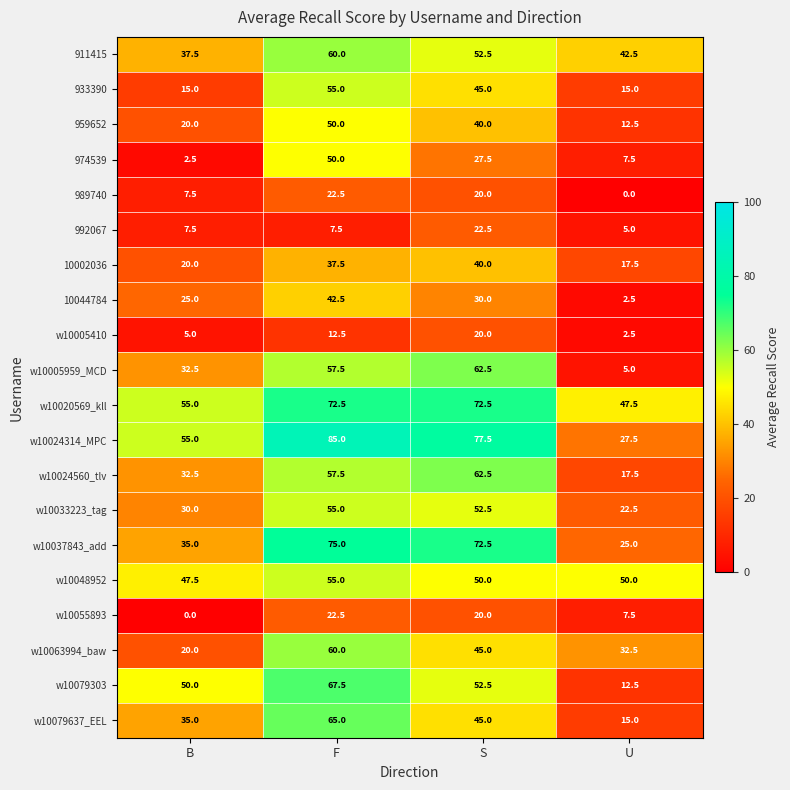

What value does the 933390 series have at U?

15.0